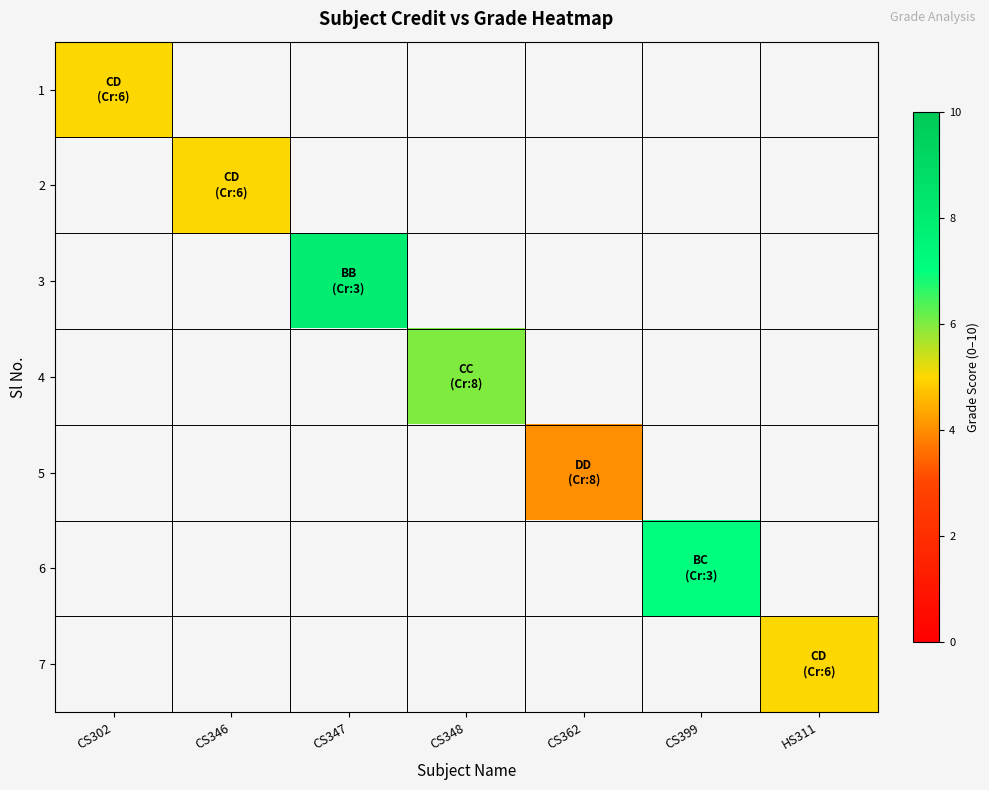

Which label corresponds to the smallest value in the chart?

CS362